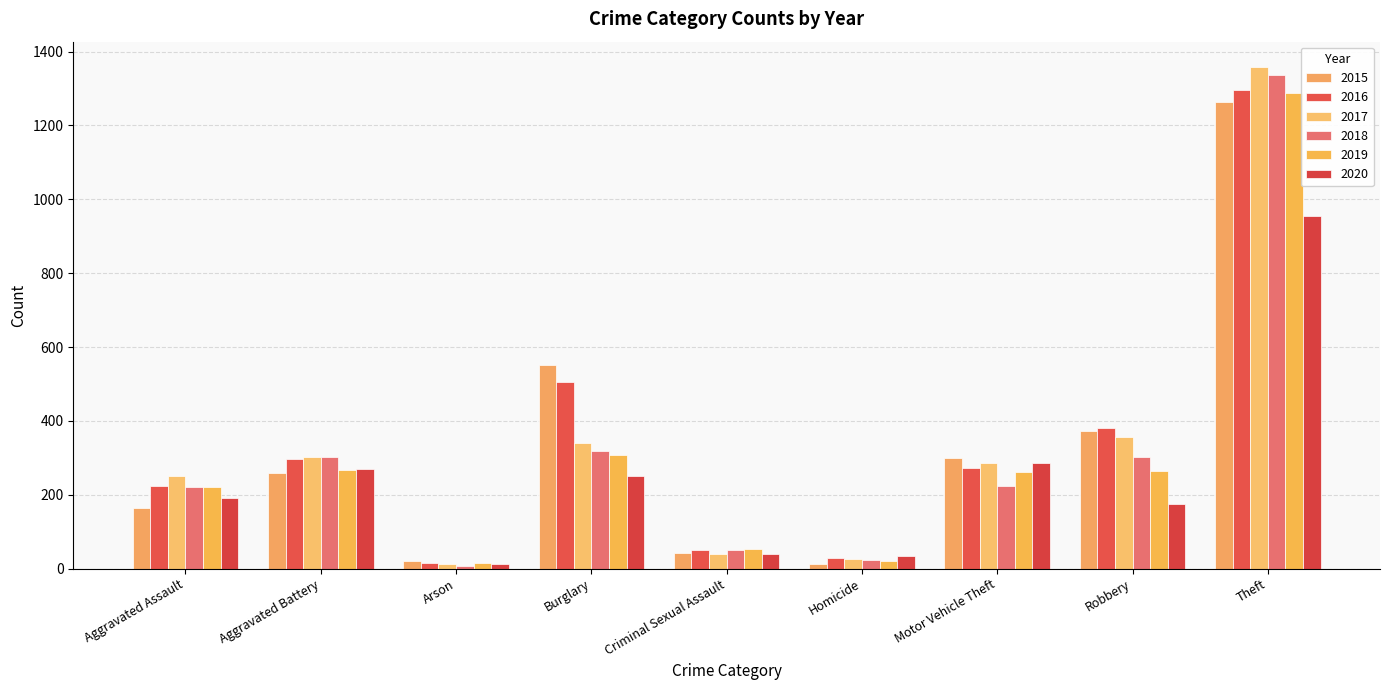

Is the value of 2018 at Burglary greater than the value of 2020 at Arson?

Yes